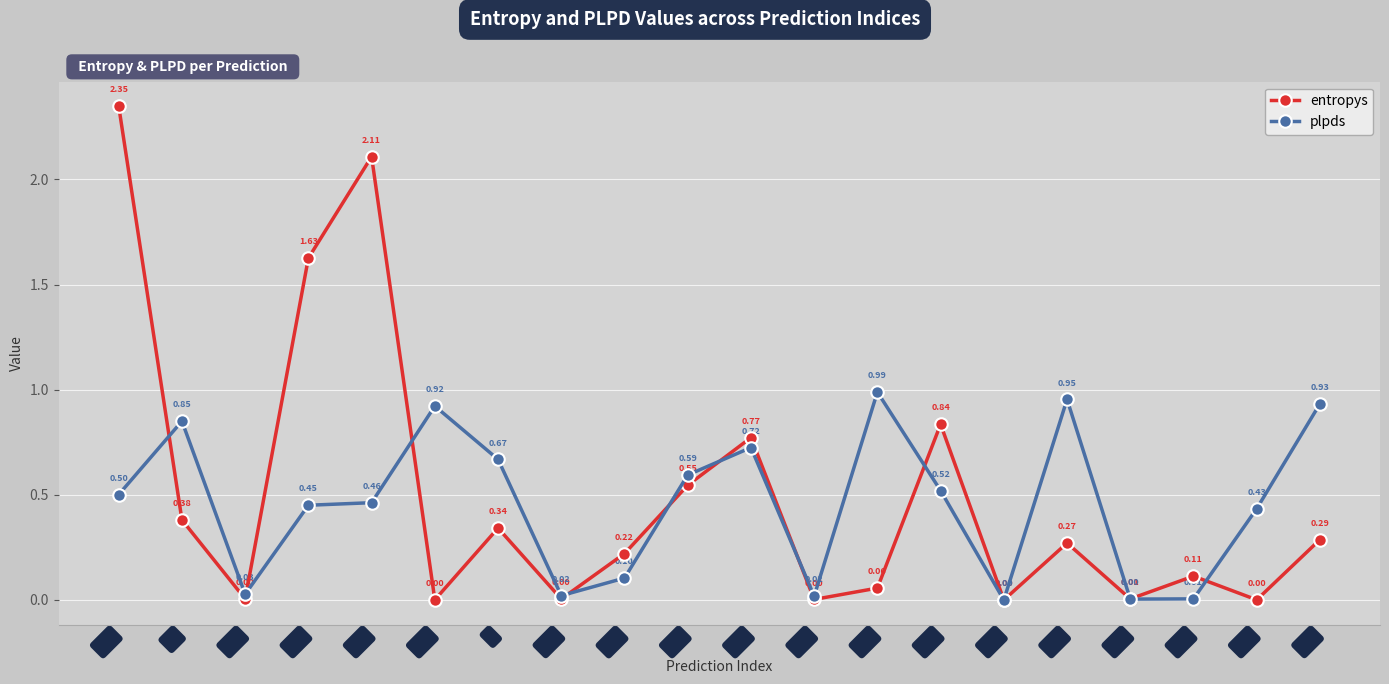

Which series has the largest total across all categories?

entropys